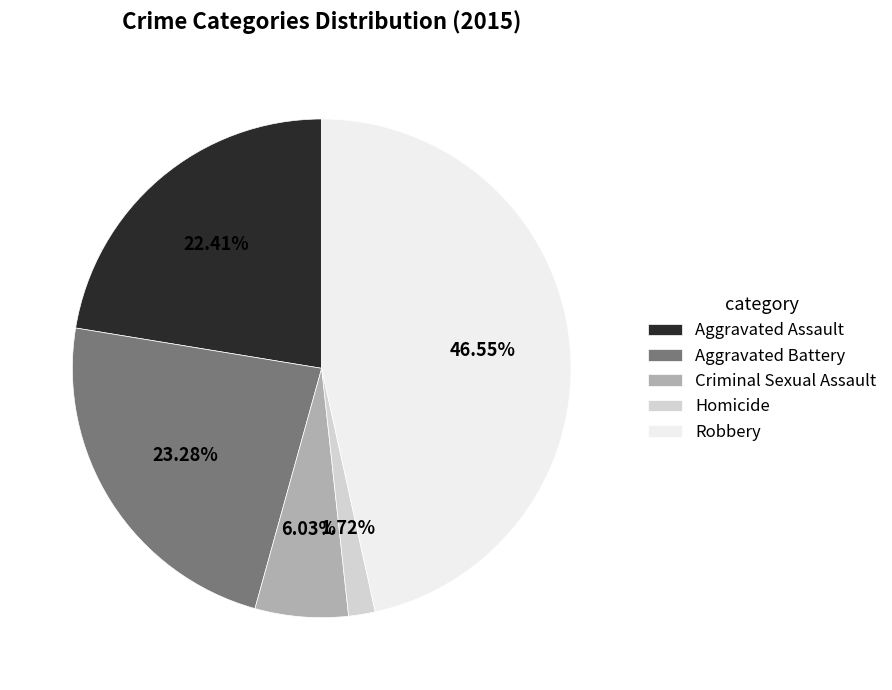

Which category has the smallest portion of the pie?

Homicide